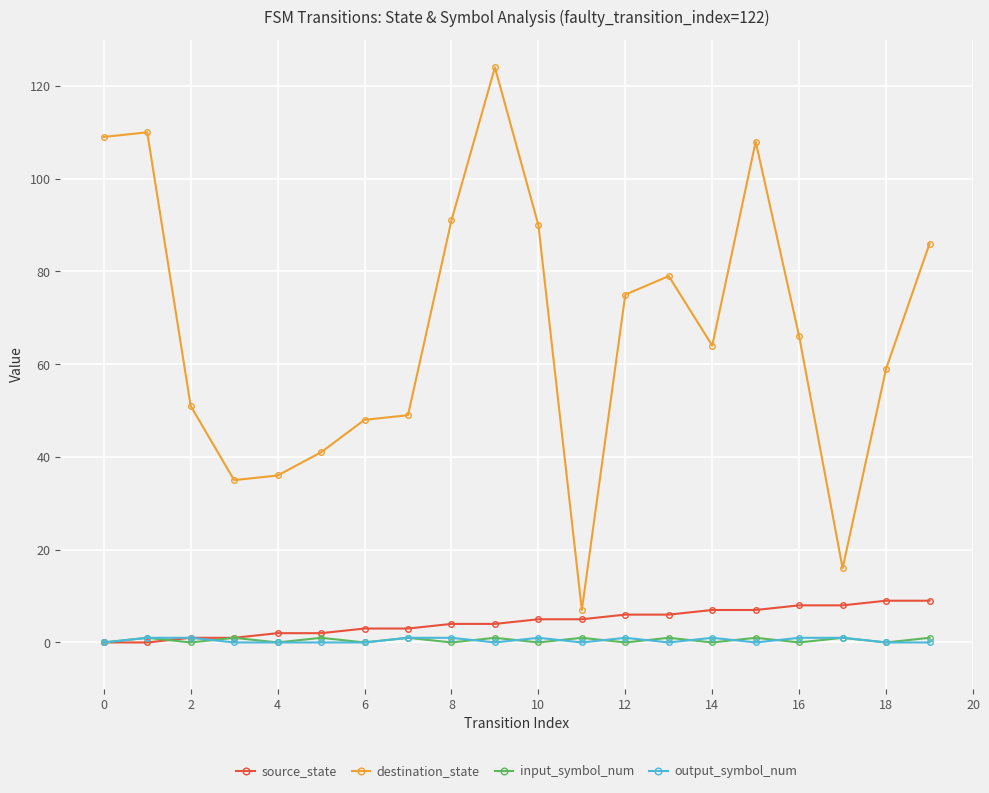

True or false: input_symbol_num has more than 1 interior local peaks.

True